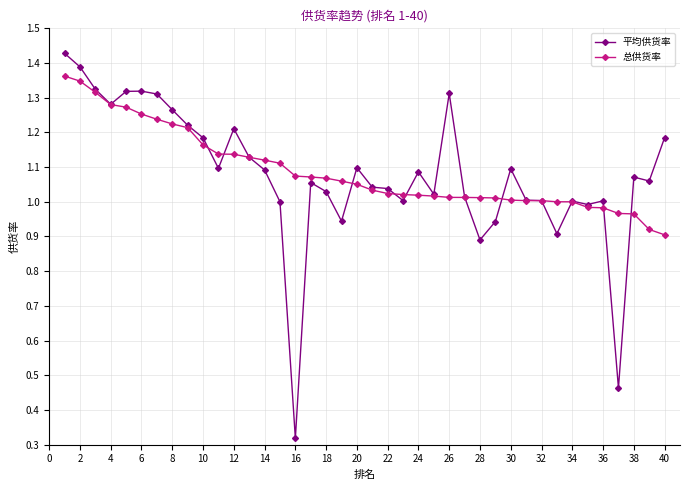

At how many categories does at least one series exceed 0?

40